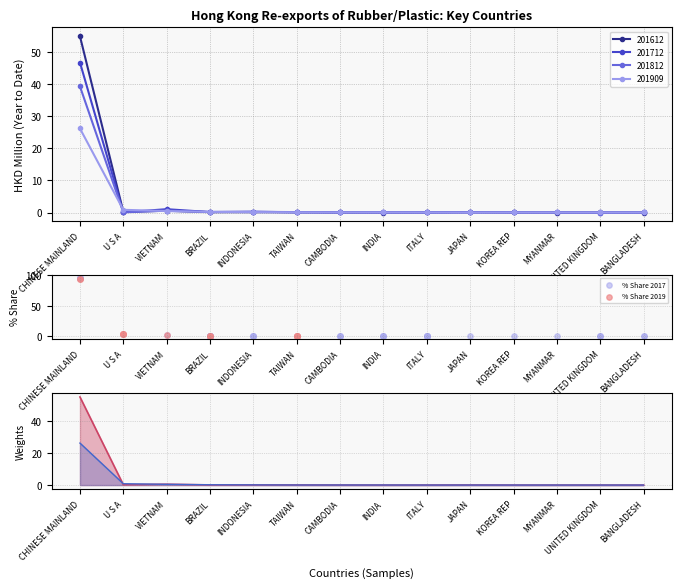

Is the value of 201812 at BRAZIL greater than the value of % Share 201909 at U S A?

No